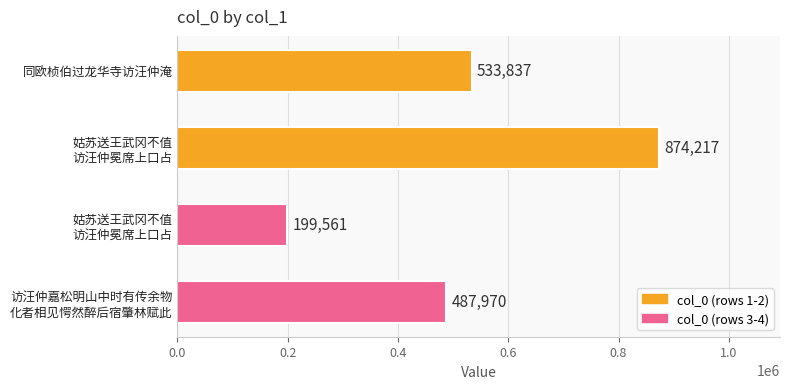

How many categories are shown in the chart?

4